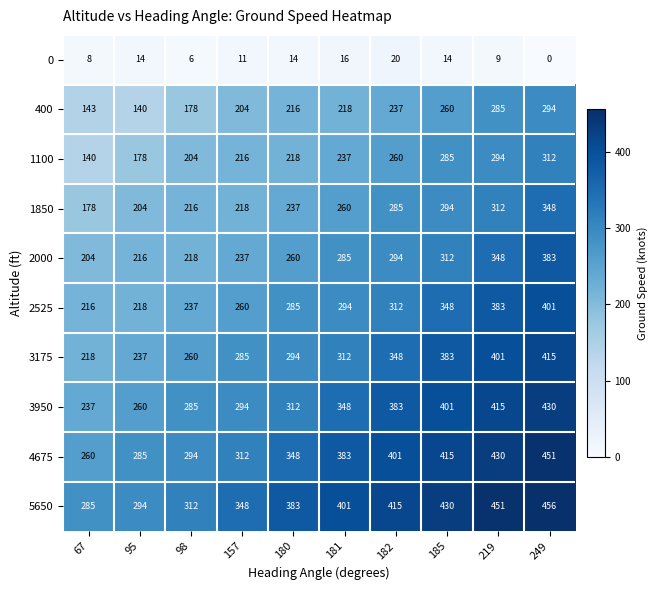

What is the approximate value of 3175 at 219, to the nearest 50?

400